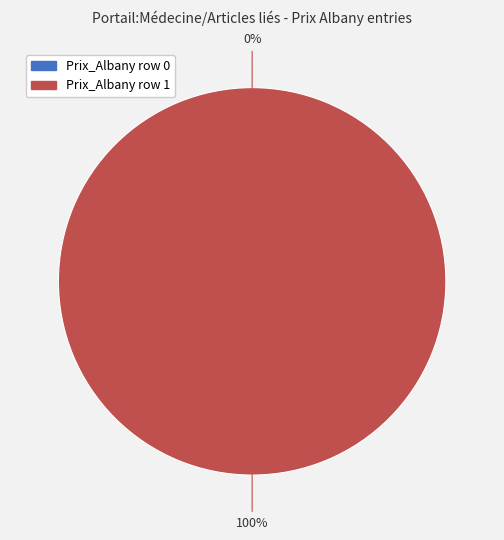

What percentage is the Prix_Albany row 1 slice, to the nearest percent?

100%